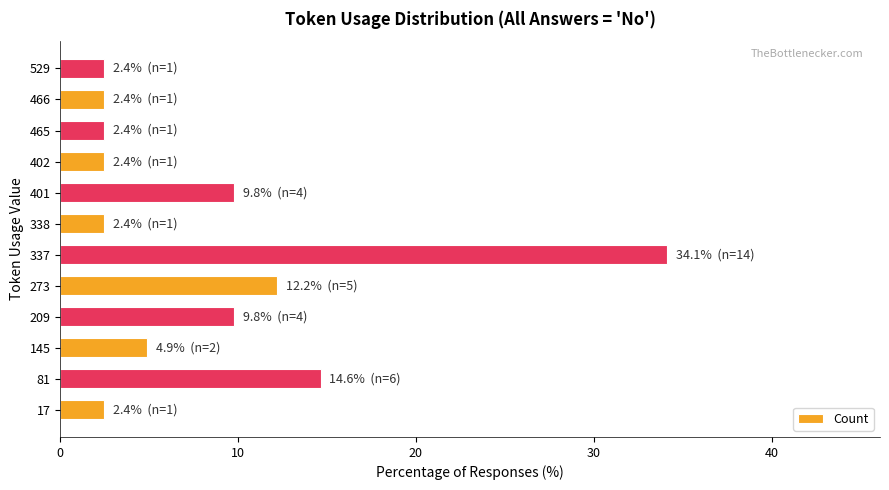

Reading top to bottom, what are all the values shown in this chart?

529=2.4	466=2.4	465=2.4	402=2.4	401=9.8	338=2.4	337=34.1	273=12.2	209=9.8	145=4.9	81=14.6	17=2.4